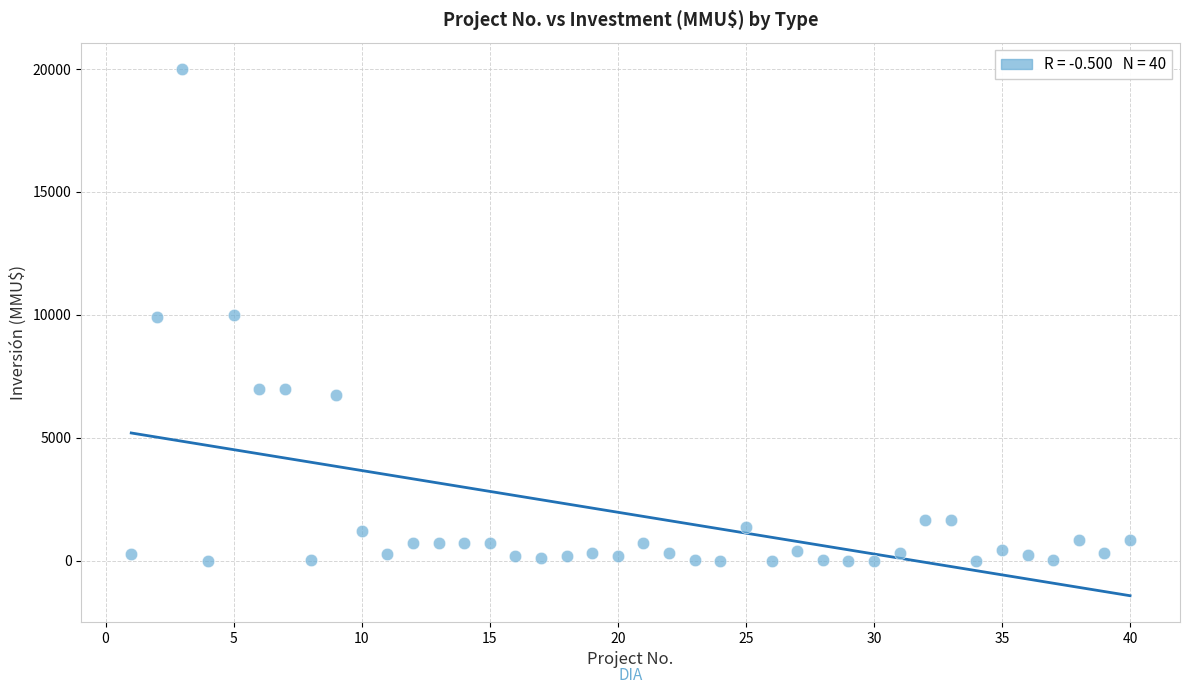

What is the range of Y values (max minus min)?

20000